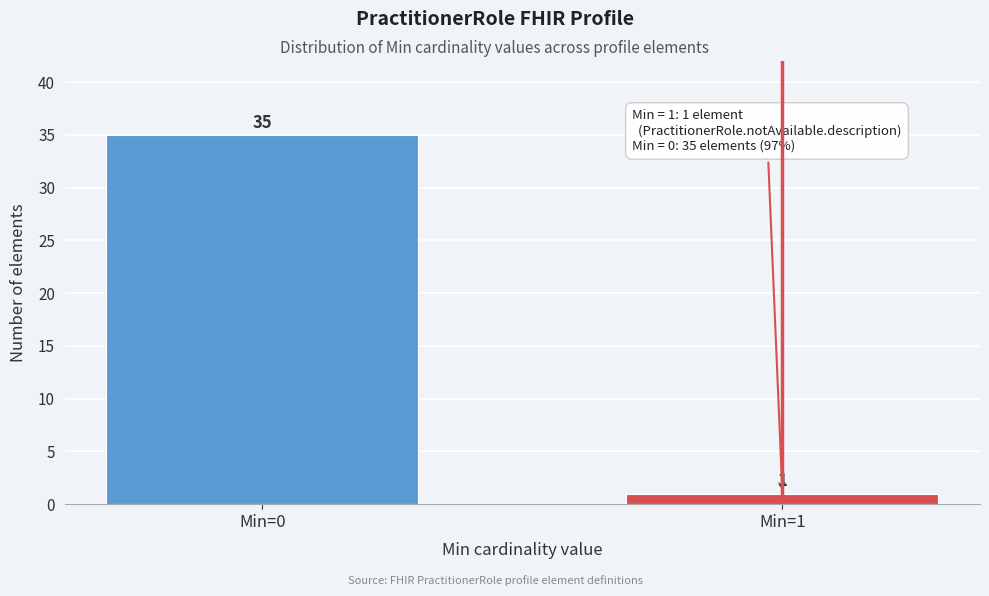

Reading left to right, list all the values displayed in this chart.

Min=0=35	Min=1=1